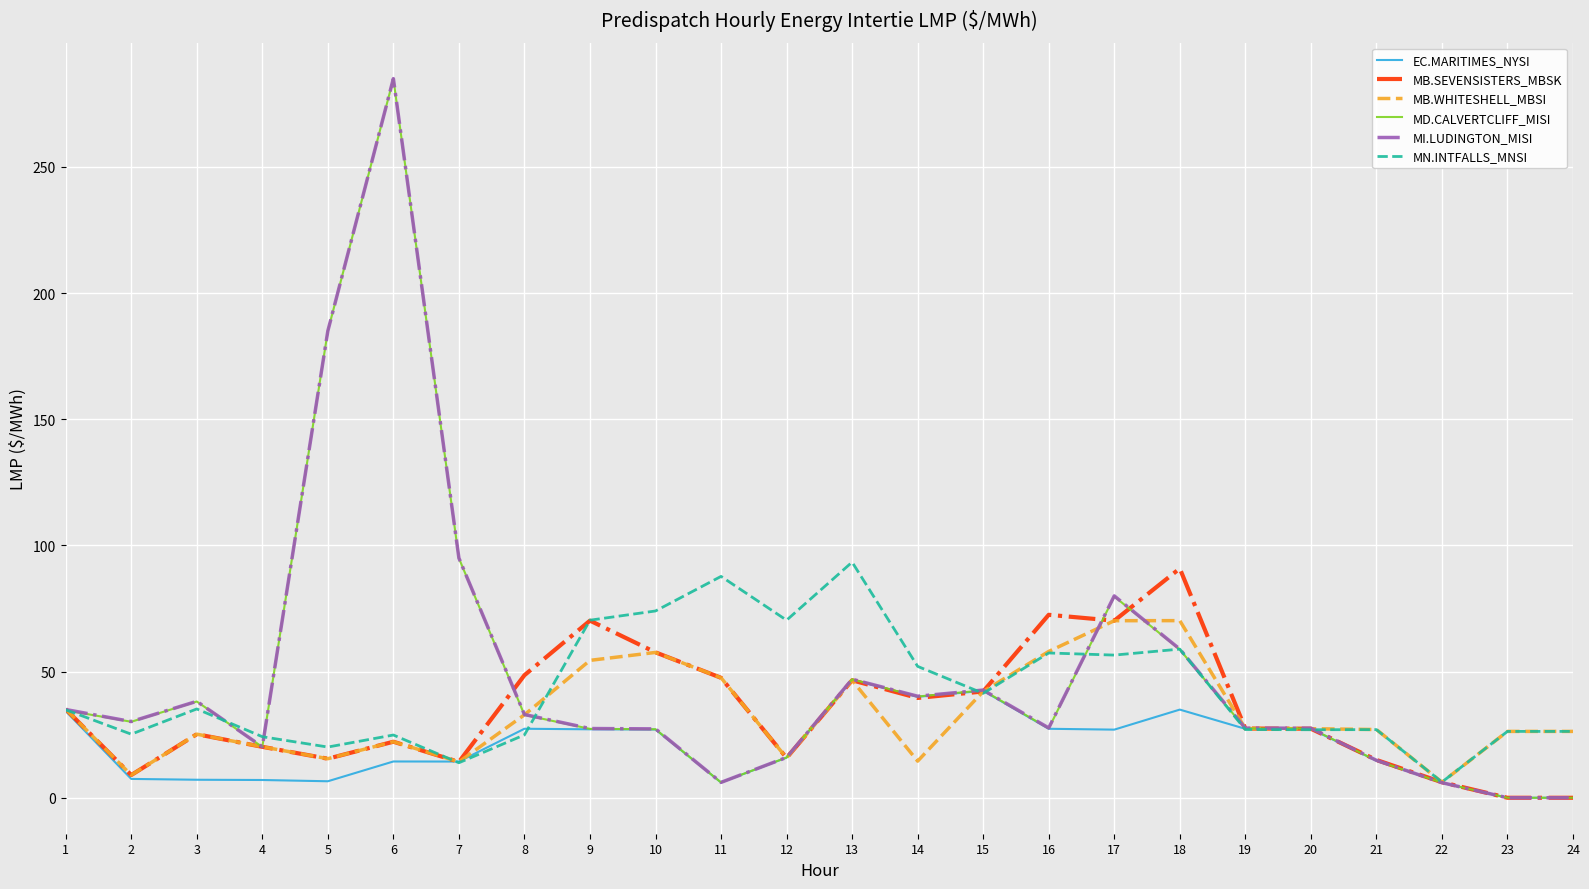

Is it true that MN.INTFALLS_MNSI equals 93.4 at 13?

True